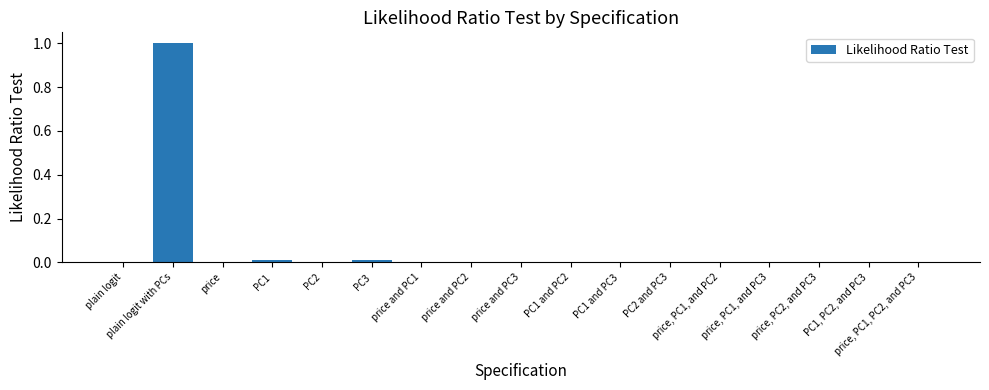

The value at PC2 and PC3 is 0.0. True or false?

True